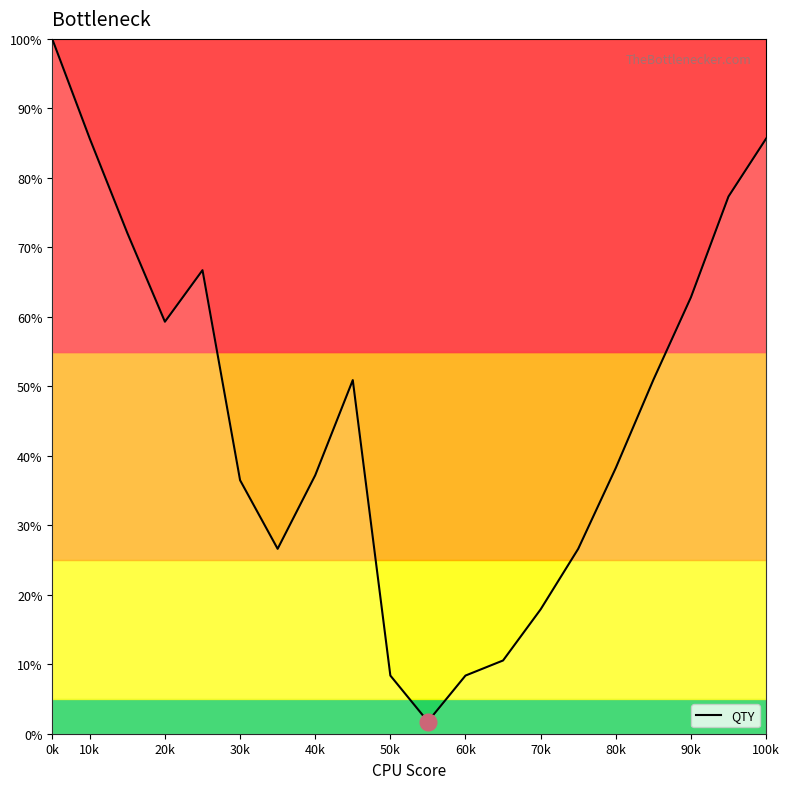

What is the difference between the maximum and minimum values?

98.2